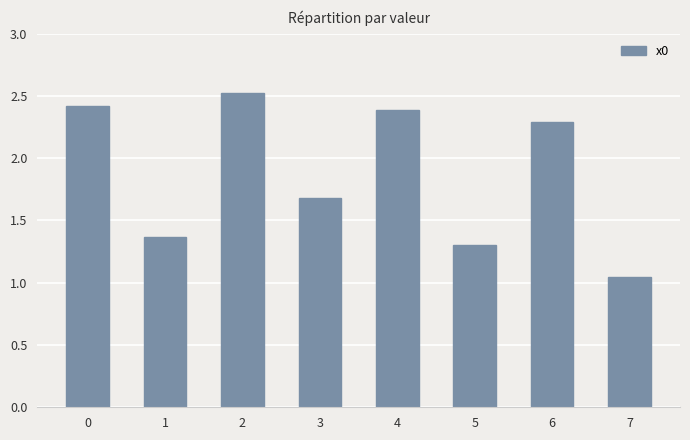

What is the approximate value at 0?

2.4